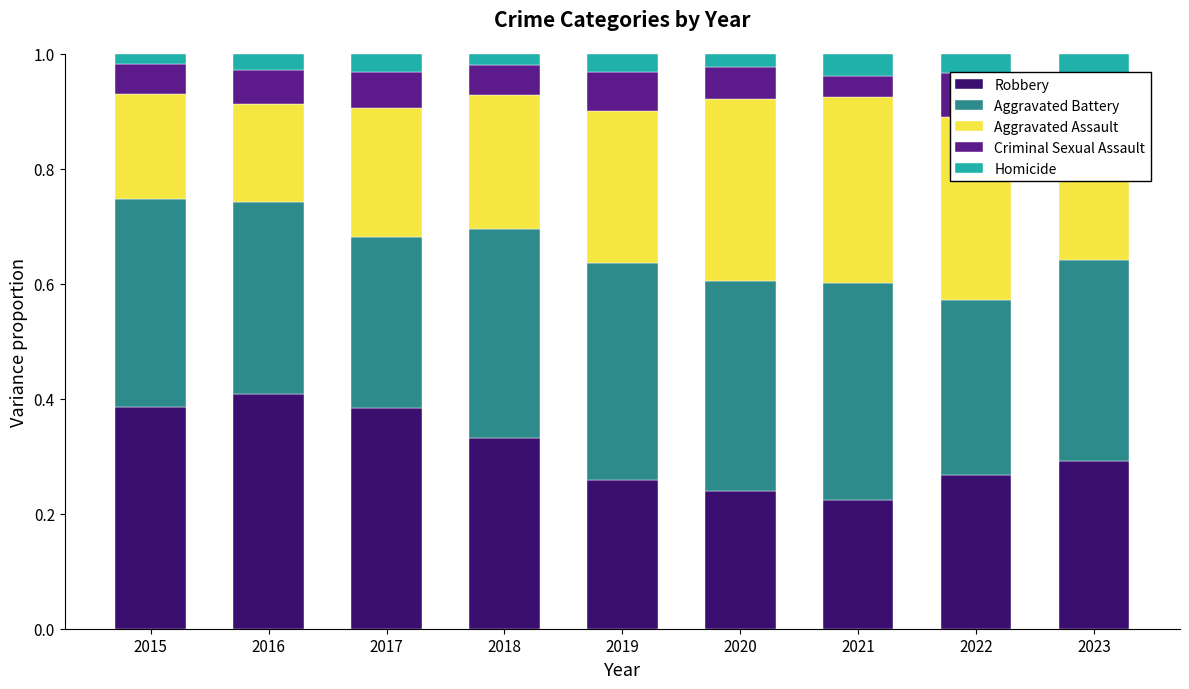

What is the spread (max minus min) of values at 2023?

0.3